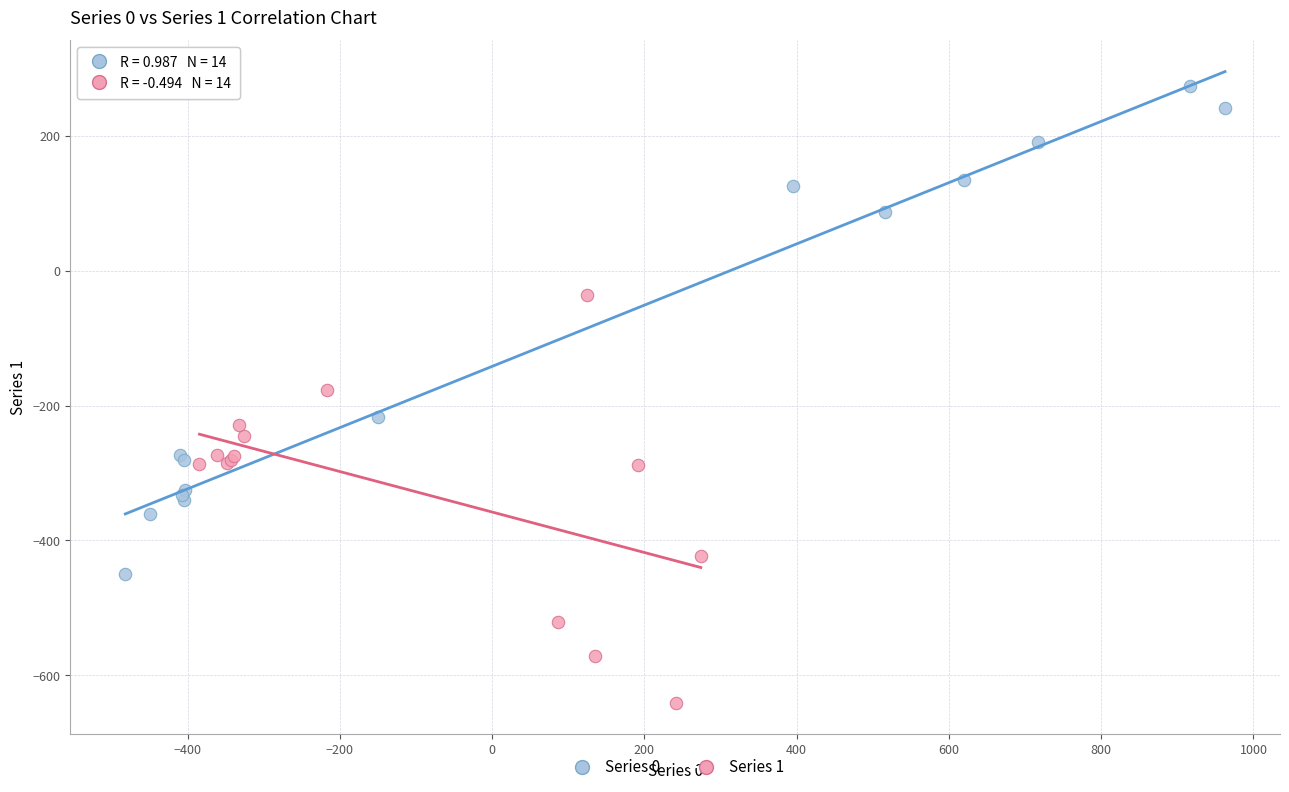

Which series reaches the maximum Y coordinate?

Series 0